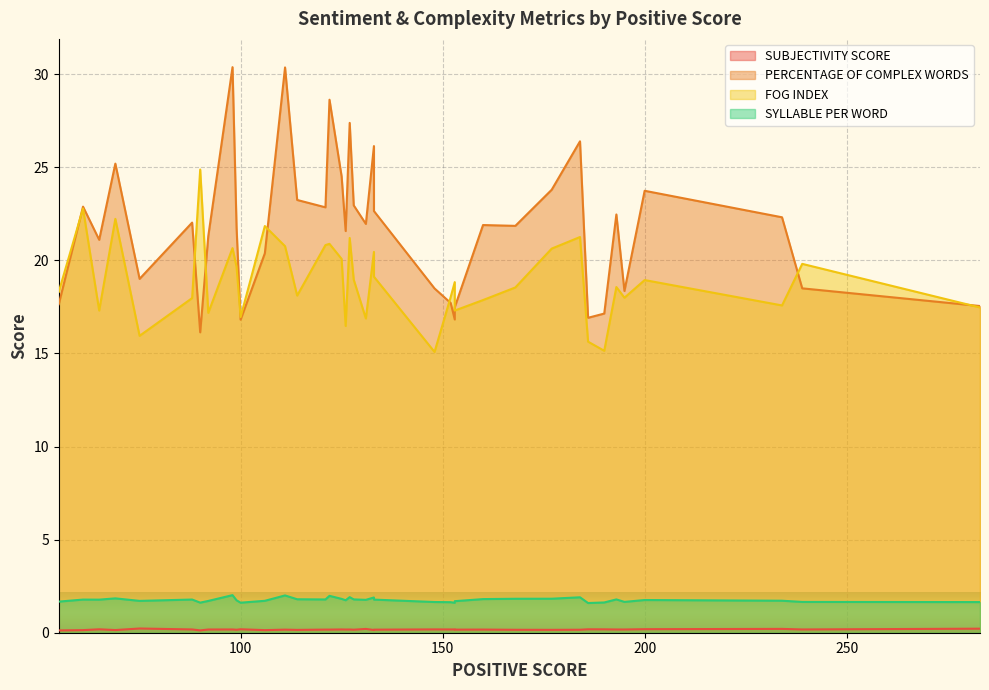

True or false: SUBJECTIVITY SCORE and PERCENTAGE OF COMPLEX WORDS intersect in this chart.

False